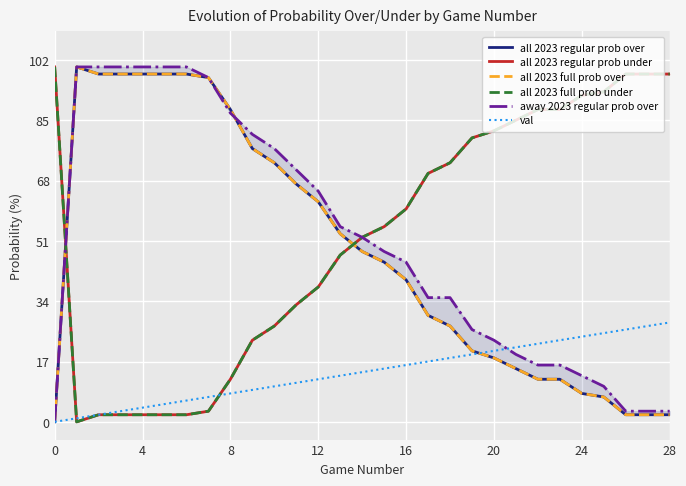

True or false: all 2023 regular prob over and all 2023 full prob over cross at least once.

False